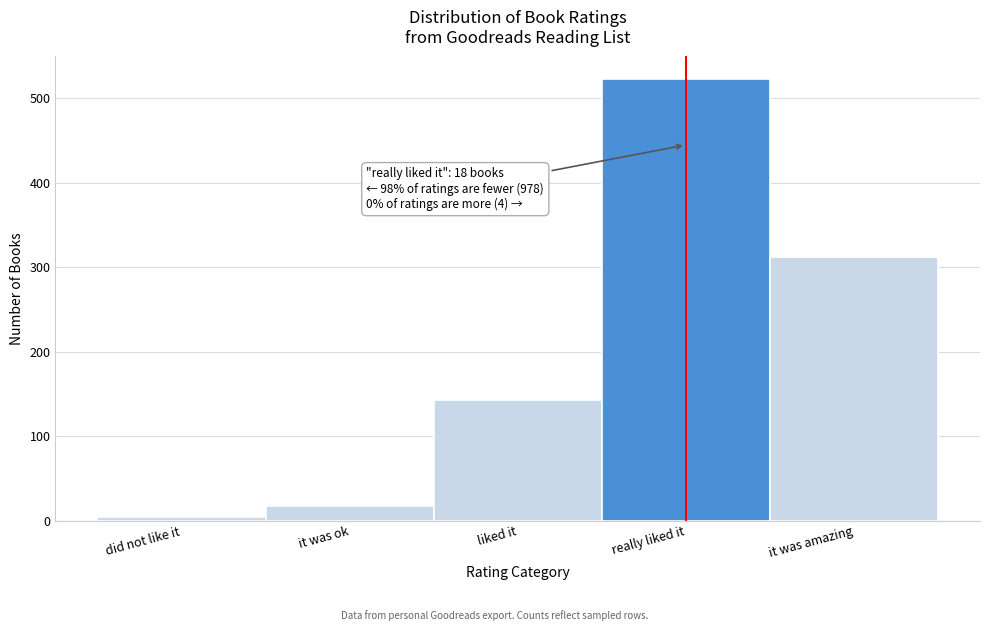

Reading left to right, transcribe all the data shown in this chart.

did not like it=4	it was ok=18	liked it=143	really liked it=523	it was amazing=312